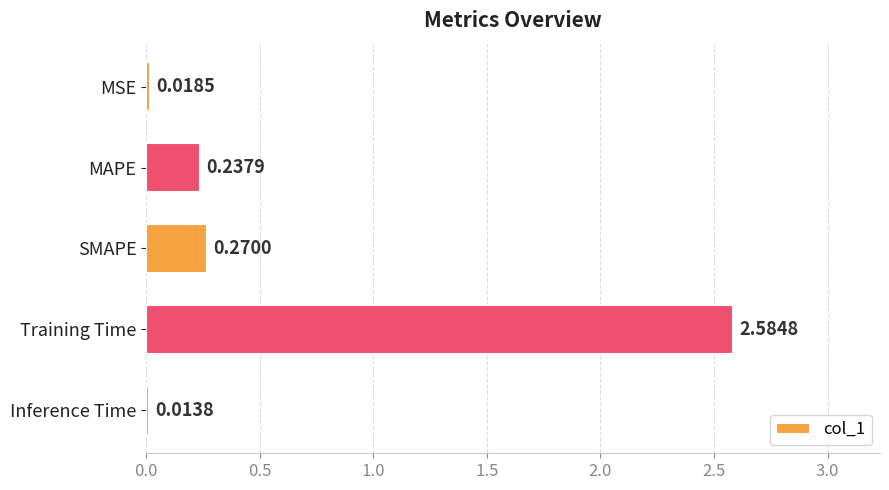

What is the average value?

0.6